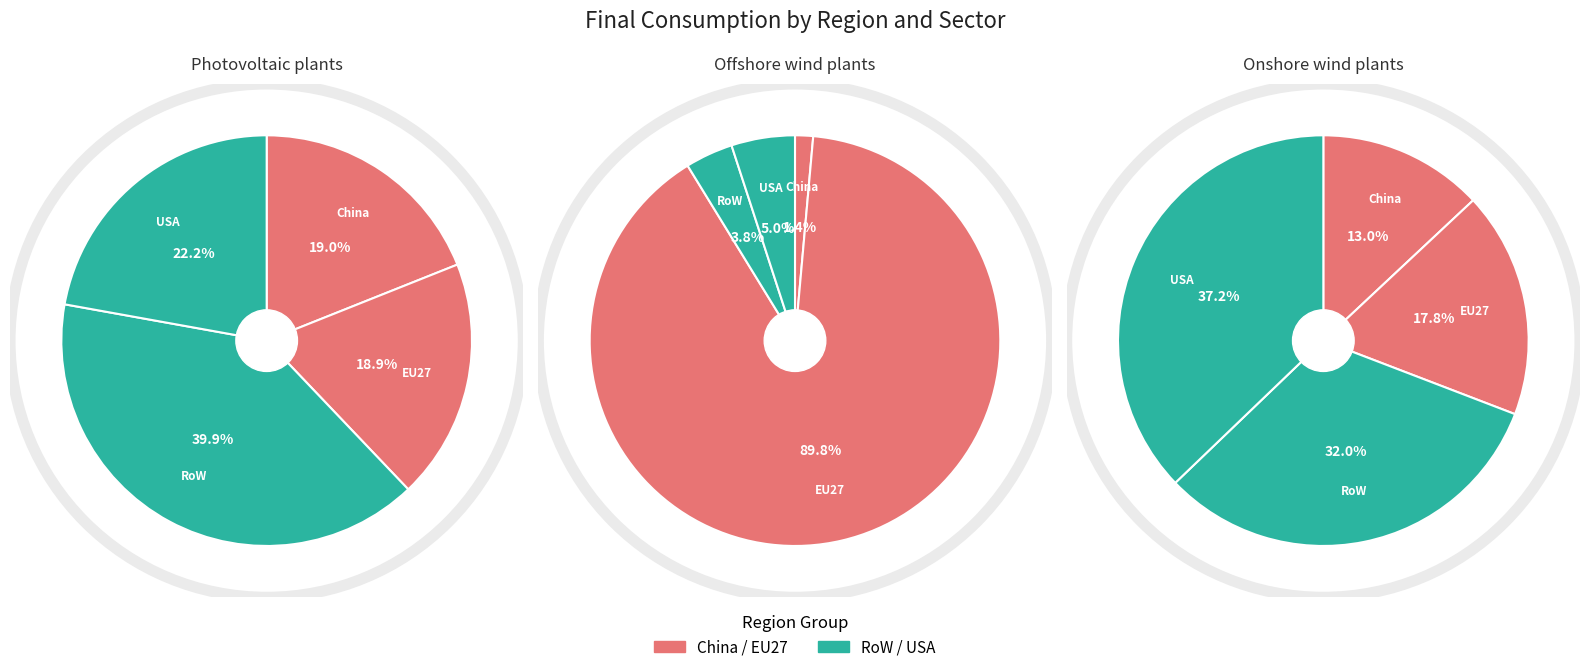

Rank the categories by Photovoltaic plants value from highest to lowest.

RoW, USA, China, EU27